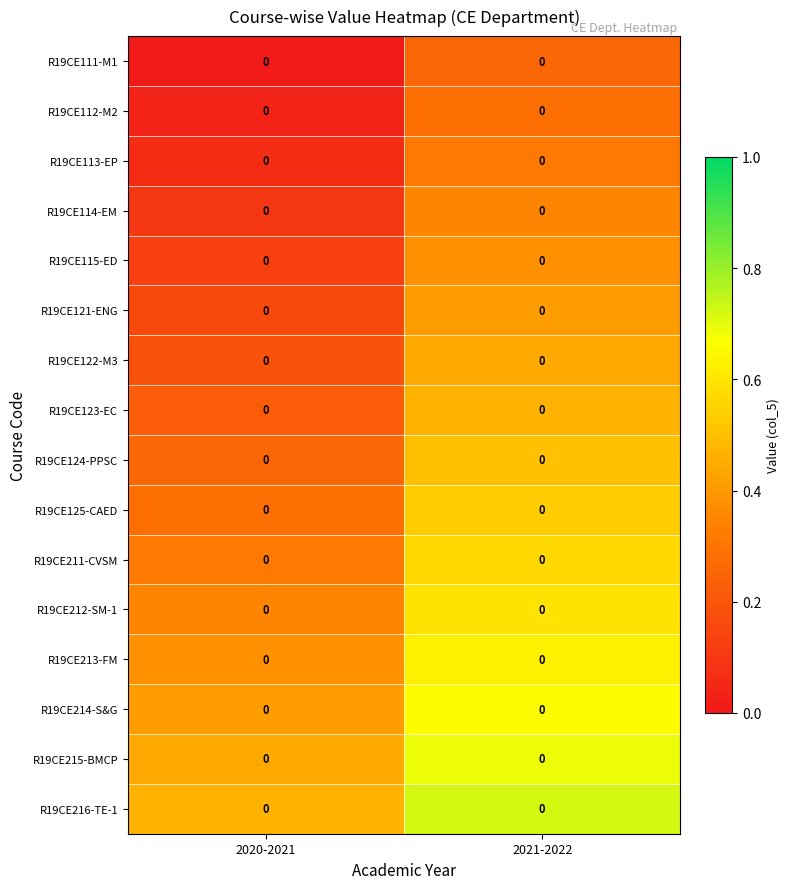

Rank the series by their maximum value, from lowest to highest.

R19CE111-M1, R19CE112-M2, R19CE113-EP, R19CE114-EM, R19CE115-ED, R19CE121-ENG, R19CE122-M3, R19CE123-EC, R19CE124-PPSC, R19CE125-CAED, R19CE211-CVSM, R19CE212-SM-1, R19CE213-FM, R19CE214-S&G, R19CE215-BMCP, R19CE216-TE-1